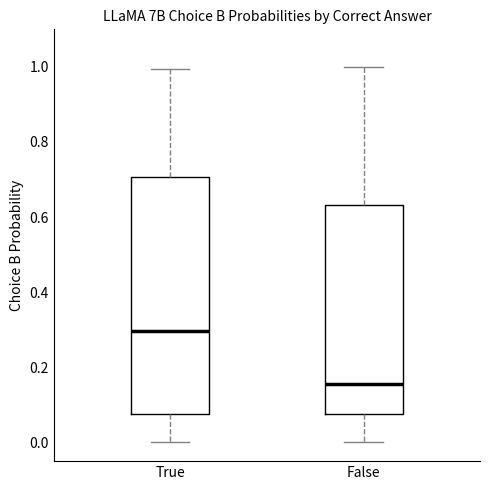

Which box is the tallest, from its lower edge to its upper edge?

True